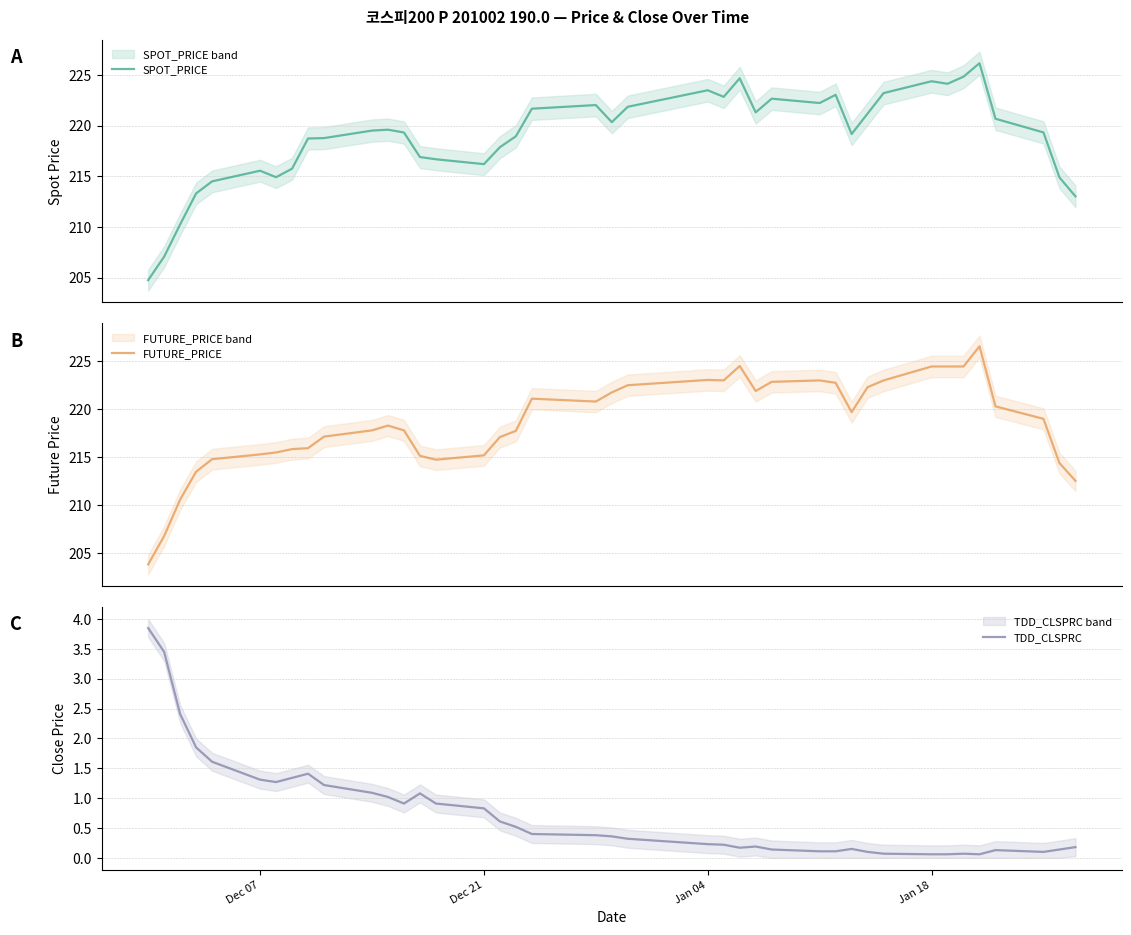

Reading left to right, list all the values displayed in this chart.

SPOT_PRICE: 204.8	207.1	210.2	213.3	214.5	215.6	214.9	215.8	218.7	218.8	219.5	219.6	219.3	216.9	216.7	216.2	217.9	218.9	221.7	222.0	220.3	221.9	223.5	222.8	224.7	221.3	222.7	222.2	223.0	219.2	221.2	223.2	224.4	224.1	224.8	226.2	220.7	219.3	214.9	213.0
FUTURE_PRICE: 203.8	206.8	210.6	213.5	214.8	215.3	215.5	215.8	215.9	217.2	217.8	218.3	217.8	215.2	214.8	215.2	217.1	217.8	221.1	220.8	221.8	222.5	223.1	223.0	224.5	221.9	222.8	223.0	222.8	219.7	222.3	223.0	224.4	224.4	224.4	226.6	220.3	219.0	214.4	212.6
TDD_CLSPRC: 3.9	3.5	2.4	1.9	1.6	1.3	1.3	1.3	1.4	1.2	1.1	1.0	0.9	1.1	0.9	0.8	0.6	0.5	0.4	0.4	0.4	0.3	0.2	0.2	0.2	0.2	0.1	0.1	0.1	0.1	0.1	0.1	0.1	0.1	0.1	0.1	0.1	0.1	0.1	0.2